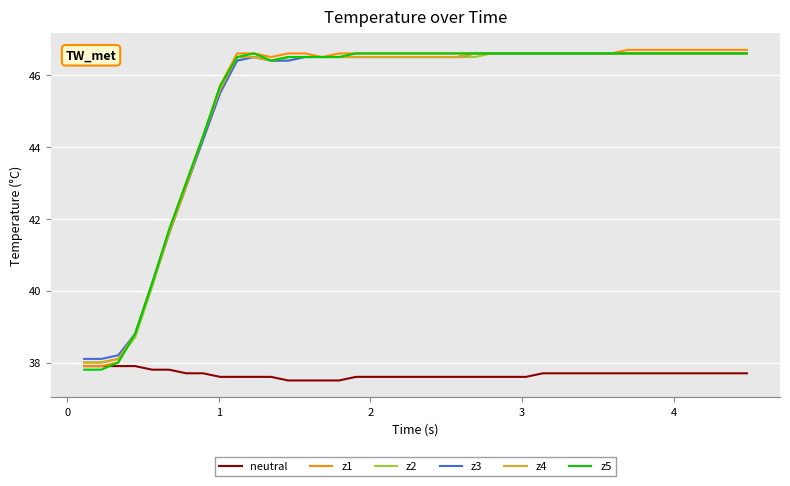

What is the minimum value for z3?

38.1